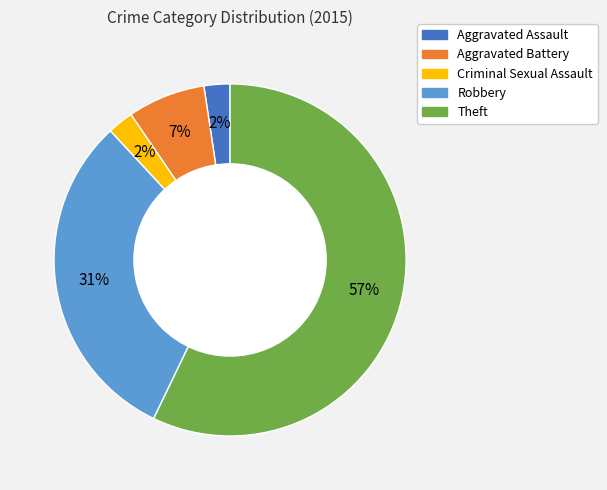

Does any single category account for the majority?

Yes